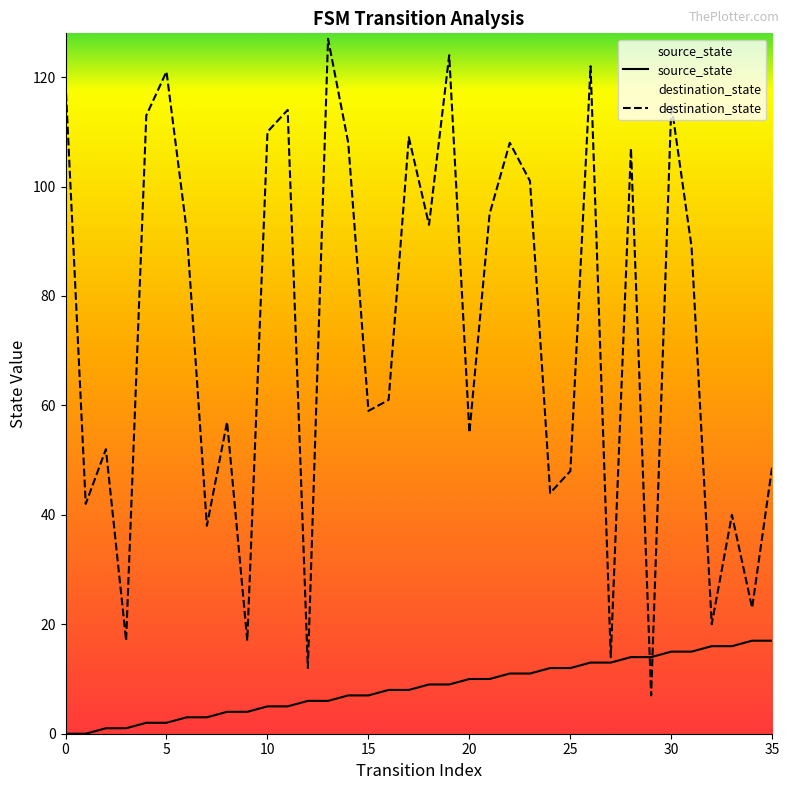

Between 34 and 9, which is larger?

34